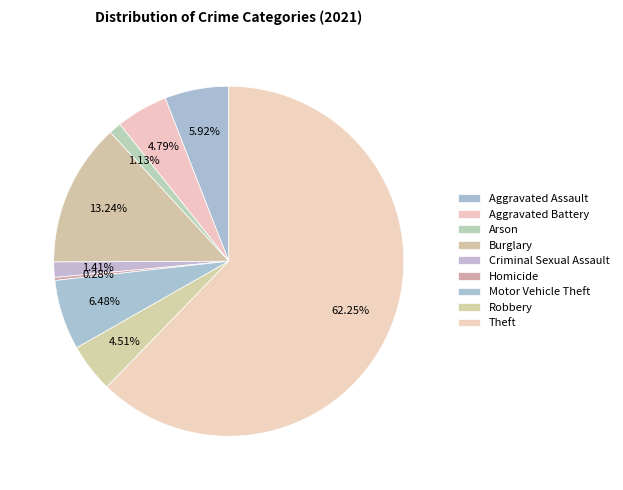

To the nearest percent, what is the combined percentage of Robbery and Burglary?

18%